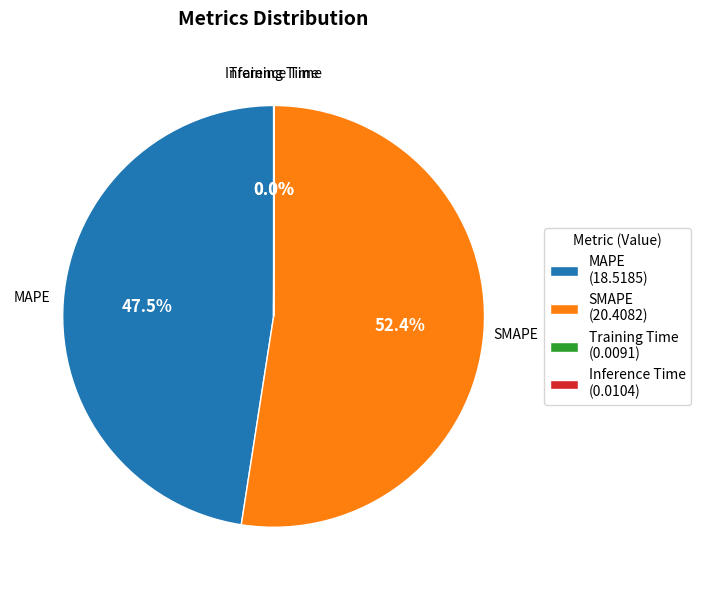

Which slice is the largest?

SMAPE